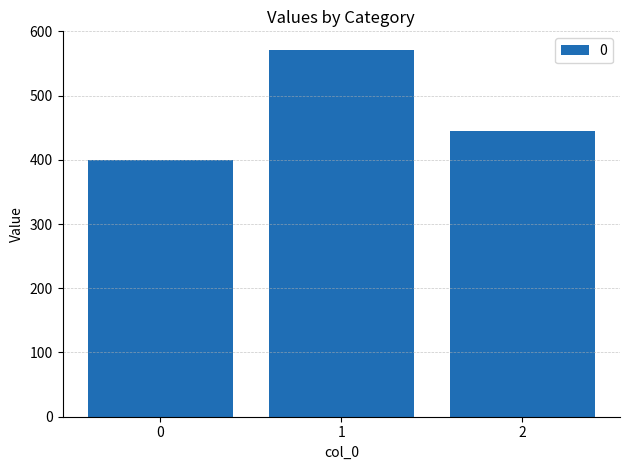

What is the value of the 2nd bar from the left?

571.4